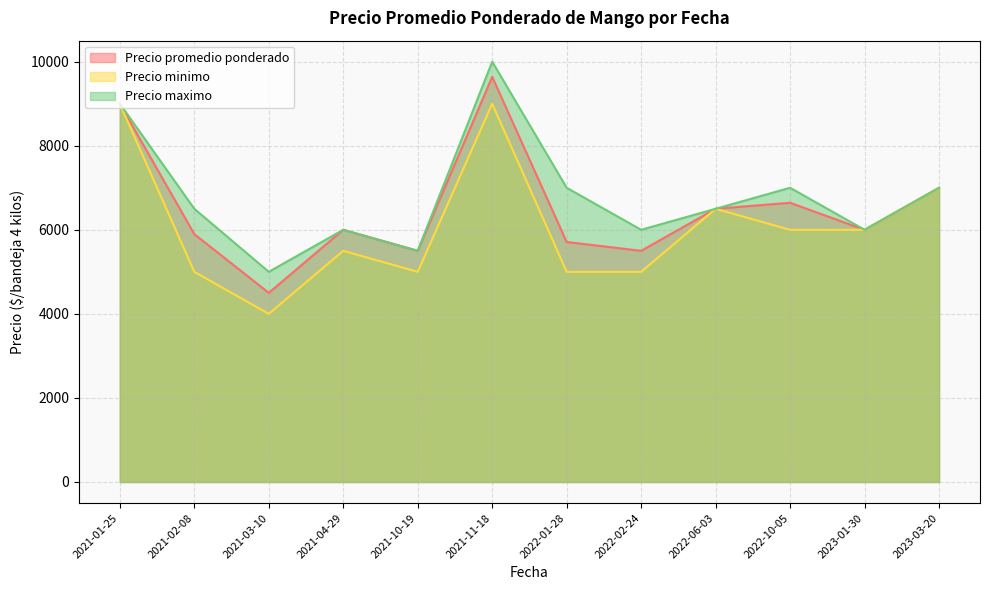

What is the difference between the highest and lowest values at 2022-10-05?

1000